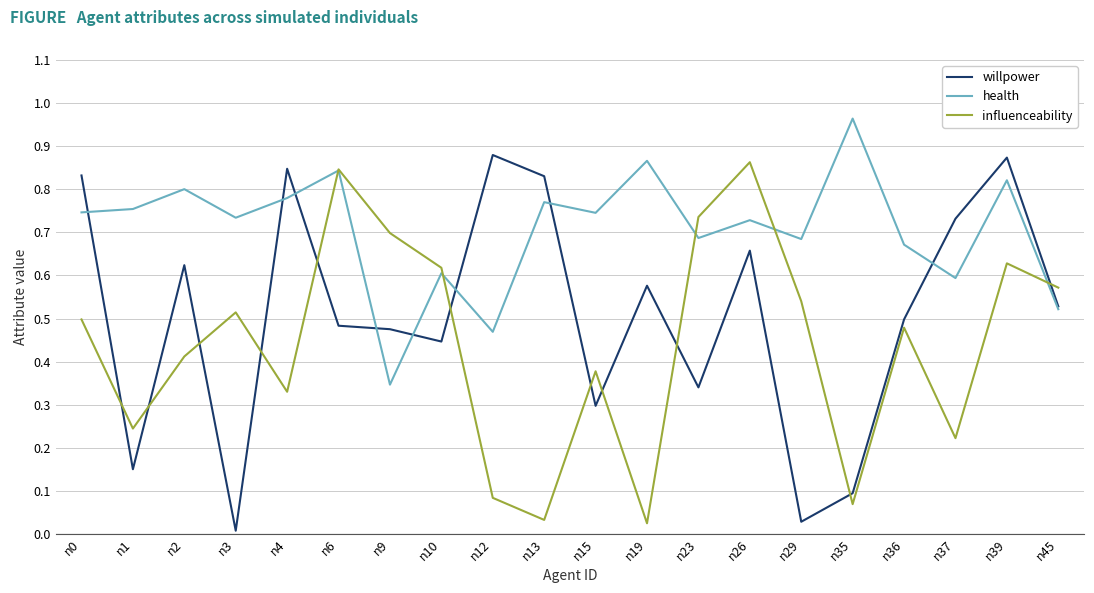

True or false: influenceability has a value of 0.3 at n4.

True